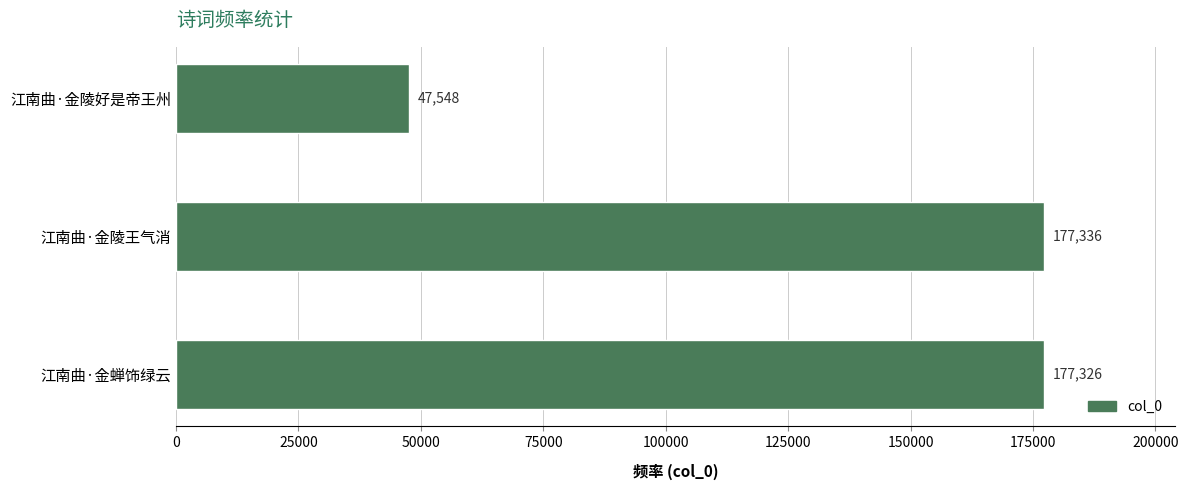

List the labels in order of value, largest first.

江南曲·金陵王气消, 江南曲·金蝉饰绿云, 江南曲·金陵好是帝王州